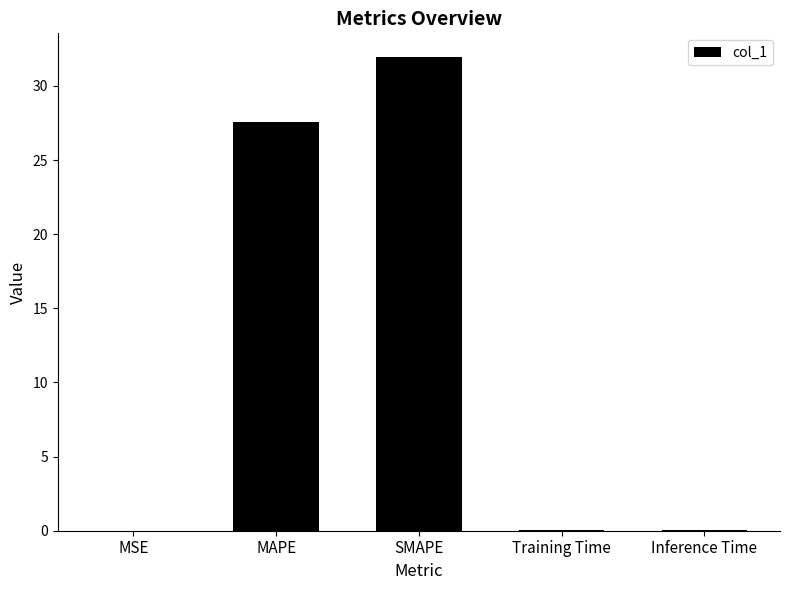

Does the chart contain stacked bars?

No